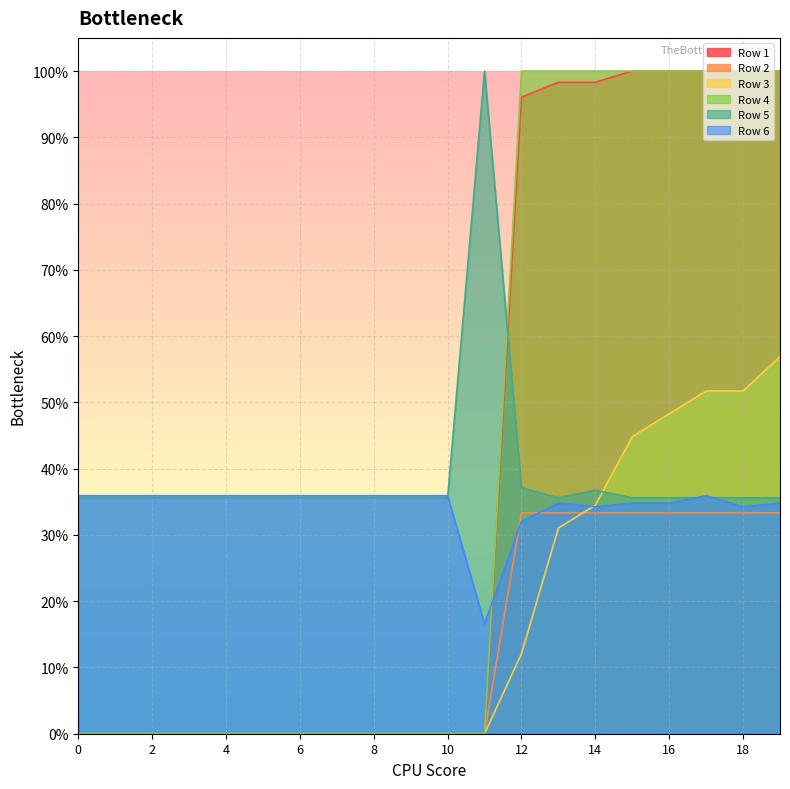

True or false: Row 5 and Row 6 intersect in this chart.

True